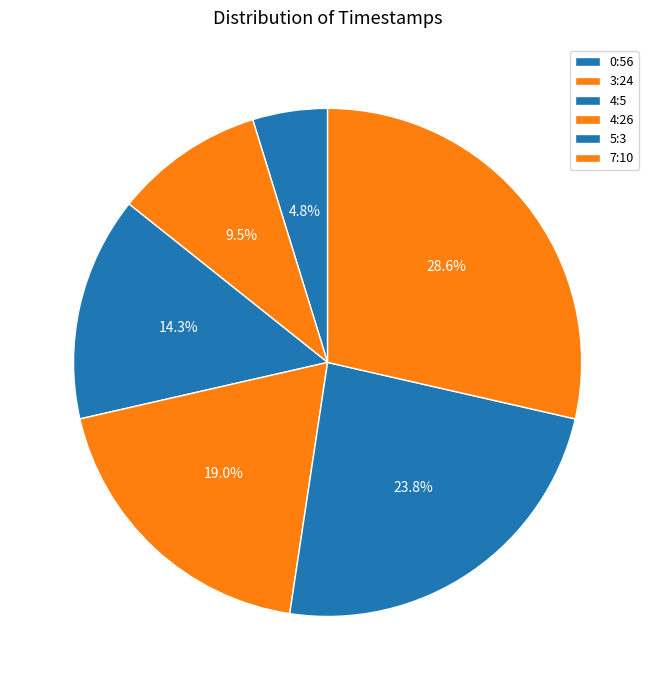

Approximately how many times larger is the value at 7:10 compared to 3:24?

3.0